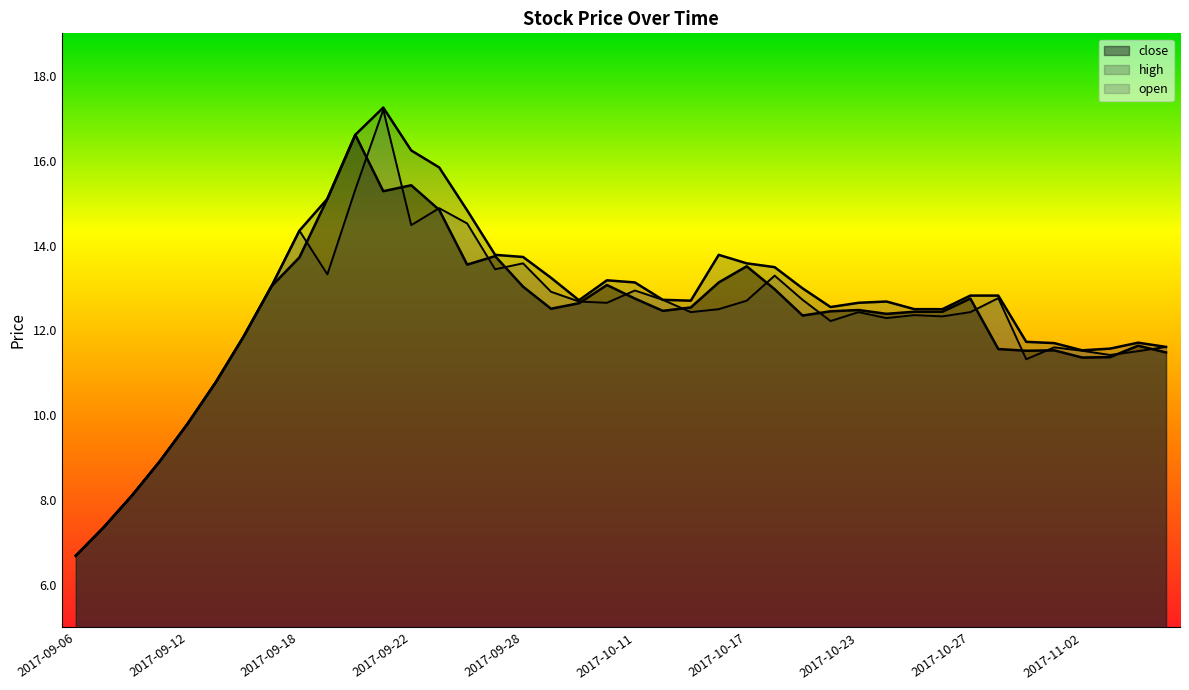

Reading left to right, list all the values displayed in this chart.

high: 2017-09-06=6.7	2017-09-07=7.4	2017-09-08=8.1	2017-09-11=8.9	2017-09-12=9.8	2017-09-13=10.8	2017-09-14=11.8	2017-09-15=13.0	2017-09-18=14.3	2017-09-19=15.1	2017-09-20=16.6	2017-09-21=17.2	2017-09-22=16.2	2017-09-25=15.8	2017-09-26=14.8	2017-09-27=13.8	2017-09-28=13.7	2017-09-29=13.2	2017-10-09=12.7	2017-10-10=13.2	2017-10-11=13.1	2017-10-12=12.7	2017-10-13=12.7	2017-10-16=13.8	2017-10-17=13.6	2017-10-18=13.5	2017-10-19=13.0	2017-10-20=12.6	2017-10-23=12.7	2017-10-24=12.7	2017-10-25=12.5	2017-10-26=12.5	2017-10-27=12.8	2017-10-30=12.8	2017-10-31=11.7	2017-11-01=11.7	2017-11-02=11.5	2017-11-03=11.6	2017-11-06=11.7	2017-11-07=11.6
close: 2017-09-06=6.7	2017-09-07=7.4	2017-09-08=8.1	2017-09-11=8.9	2017-09-12=9.8	2017-09-13=10.8	2017-09-14=11.8	2017-09-15=13.0	2017-09-18=13.7	2017-09-19=15.1	2017-09-20=16.6	2017-09-21=15.3	2017-09-22=15.4	2017-09-25=14.8	2017-09-26=13.6	2017-09-27=13.8	2017-09-28=13.0	2017-09-29=12.5	2017-10-09=12.6	2017-10-10=13.1	2017-10-11=12.8	2017-10-12=12.5	2017-10-13=12.5	2017-10-16=13.1	2017-10-17=13.5	2017-10-18=13.0	2017-10-19=12.3	2017-10-20=12.4	2017-10-23=12.5	2017-10-24=12.4	2017-10-25=12.4	2017-10-26=12.4	2017-10-27=12.8	2017-10-30=11.6	2017-10-31=11.5	2017-11-01=11.5	2017-11-02=11.4	2017-11-03=11.4	2017-11-06=11.6	2017-11-07=11.5
open: 2017-09-06=6.7	2017-09-07=7.4	2017-09-08=8.1	2017-09-11=8.9	2017-09-12=9.8	2017-09-13=10.8	2017-09-14=11.8	2017-09-15=13.0	2017-09-18=14.3	2017-09-19=13.3	2017-09-20=15.3	2017-09-21=17.2	2017-09-22=14.5	2017-09-25=14.9	2017-09-26=14.5	2017-09-27=13.4	2017-09-28=13.6	2017-09-29=12.9	2017-10-09=12.7	2017-10-10=12.7	2017-10-11=12.9	2017-10-12=12.7	2017-10-13=12.4	2017-10-16=12.5	2017-10-17=12.7	2017-10-18=13.3	2017-10-19=12.7	2017-10-20=12.2	2017-10-23=12.4	2017-10-24=12.3	2017-10-25=12.4	2017-10-26=12.3	2017-10-27=12.4	2017-10-30=12.8	2017-10-31=11.3	2017-11-01=11.6	2017-11-02=11.5	2017-11-03=11.4	2017-11-06=11.5	2017-11-07=11.6